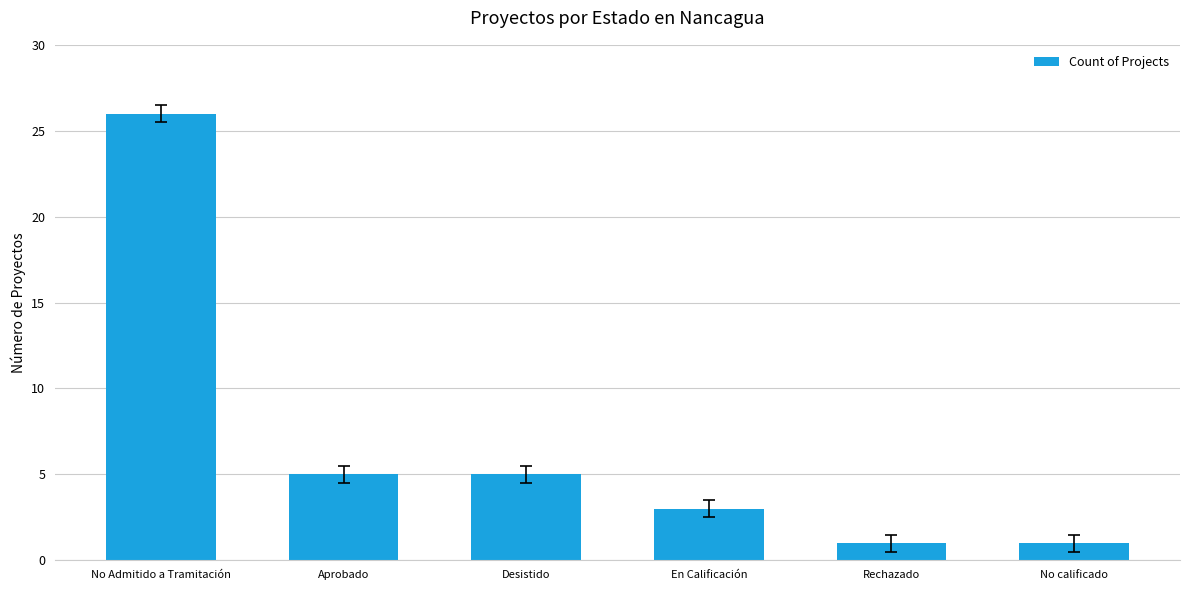

What is the maximum value shown in the chart?

26